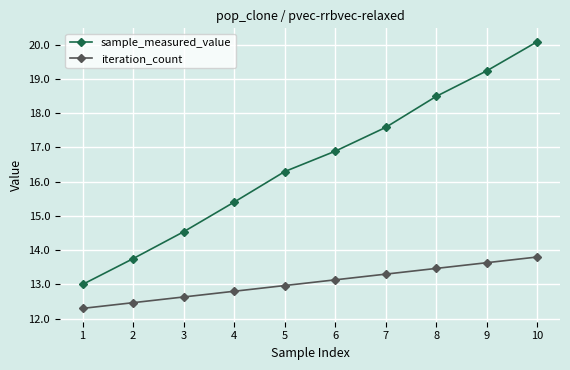

True or false: iteration_count and sample_measured_value intersect in this chart.

False